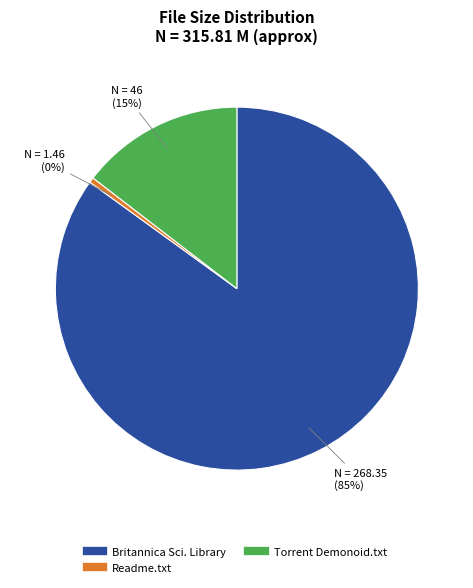

To the nearest percent, what is the difference between the largest and smallest slice percentages?

85%